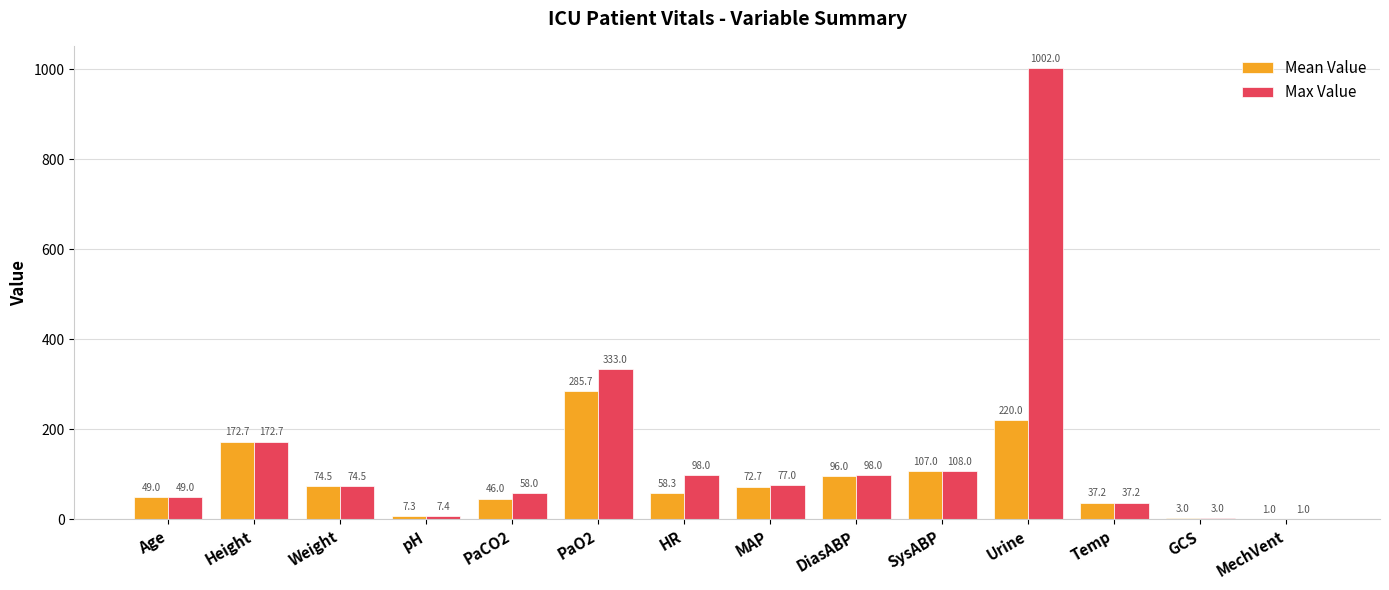

At which category is the sum across all series the highest?

Urine